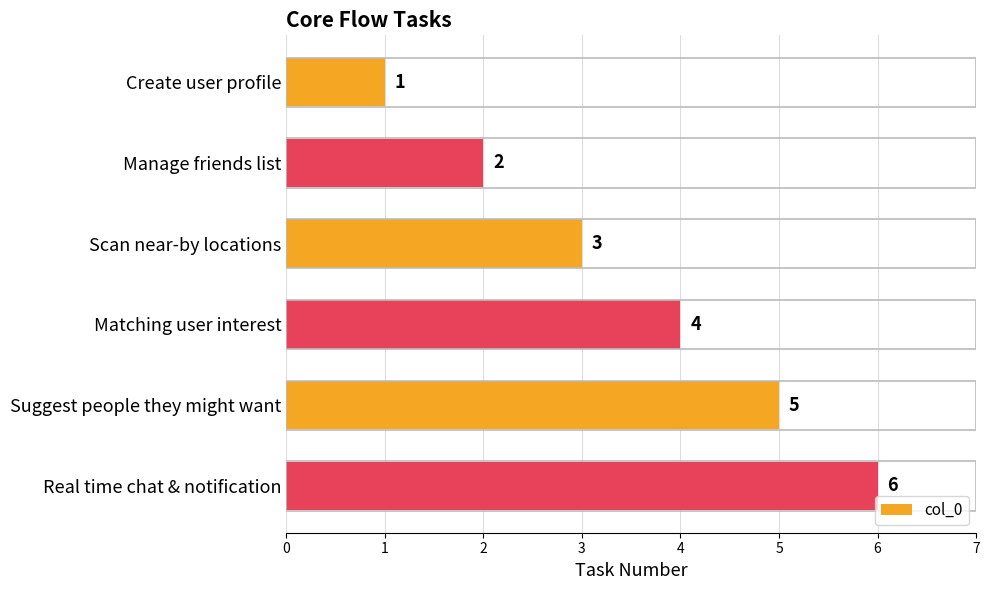

Are the bars grouped side by side (vs. stacked)?

No